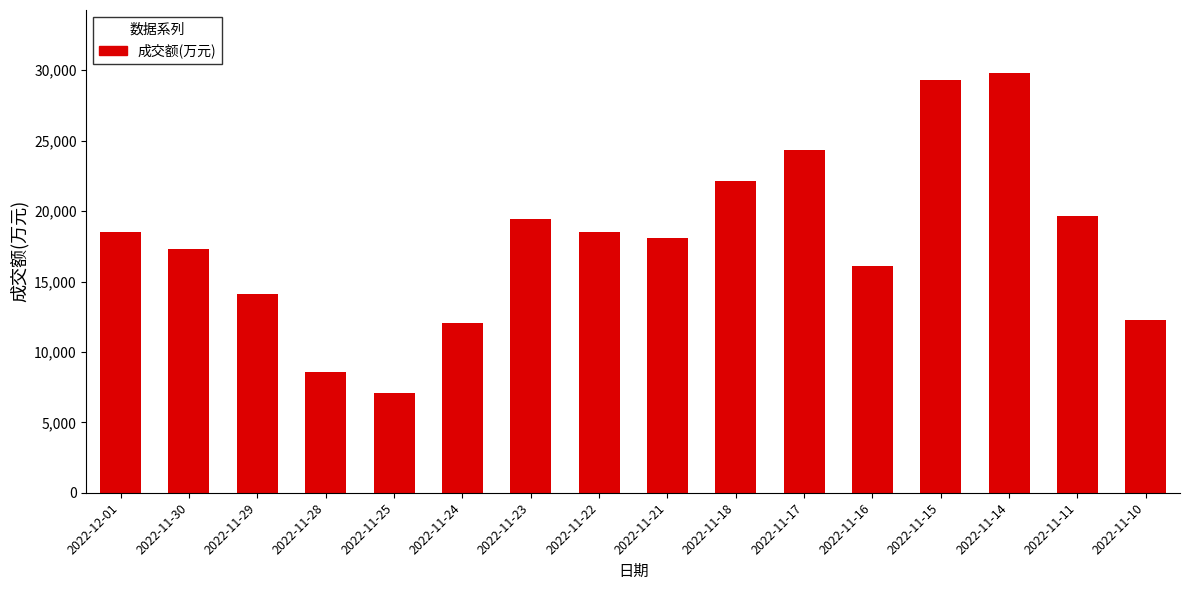

The value at 2022-11-24 is 12052. True or false?

True